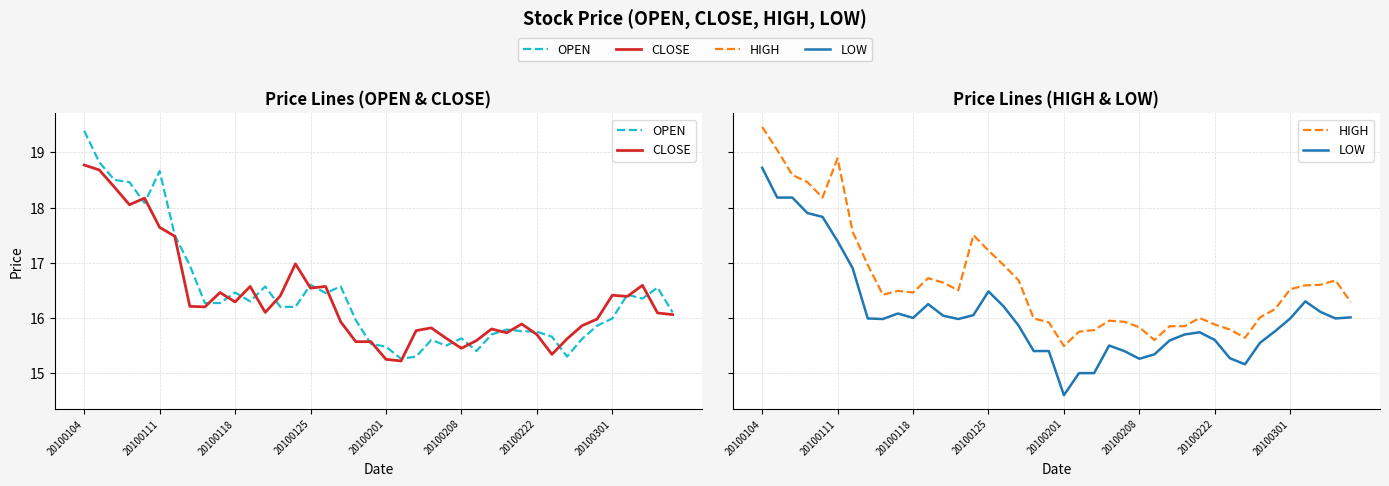

Reading left to right, transcribe all the data shown in this chart.

OPEN: 19.4	18.8	18.5	18.5	18.1	18.7	17.5	16.9	16.3	16.3	16.5	16.3	16.6	16.2	16.2	16.6	16.4	16.6	16.0	15.5	15.5	15.3	15.3	15.6	15.5	15.6	15.4	15.7	15.8	15.8	15.8	15.7	15.3	15.6	15.9	16.0	16.4	16.4	16.6	16.1
CLOSE: 18.8	18.7	18.4	18.1	18.2	17.6	17.5	16.2	16.2	16.5	16.3	16.6	16.1	16.4	17.0	16.5	16.6	15.9	15.6	15.6	15.2	15.2	15.8	15.8	15.6	15.4	15.6	15.8	15.7	15.9	15.7	15.3	15.6	15.9	16.0	16.4	16.4	16.6	16.1	16.1
HIGH: 19.5	19.0	18.6	18.5	18.2	18.9	17.6	17.0	16.4	16.5	16.5	16.7	16.6	16.5	17.5	17.2	17.0	16.7	16.0	15.9	15.5	15.8	15.8	15.9	15.9	15.8	15.6	15.8	15.8	16.0	15.9	15.8	15.6	16.0	16.2	16.5	16.6	16.6	16.7	16.3
LOW: 18.7	18.2	18.2	17.9	17.8	17.4	16.9	16.0	16.0	16.1	16.0	16.2	16.0	16.0	16.1	16.5	16.2	15.9	15.4	15.4	14.6	15.0	15.0	15.5	15.4	15.3	15.3	15.6	15.7	15.7	15.6	15.3	15.2	15.6	15.8	16.0	16.3	16.1	16.0	16.0